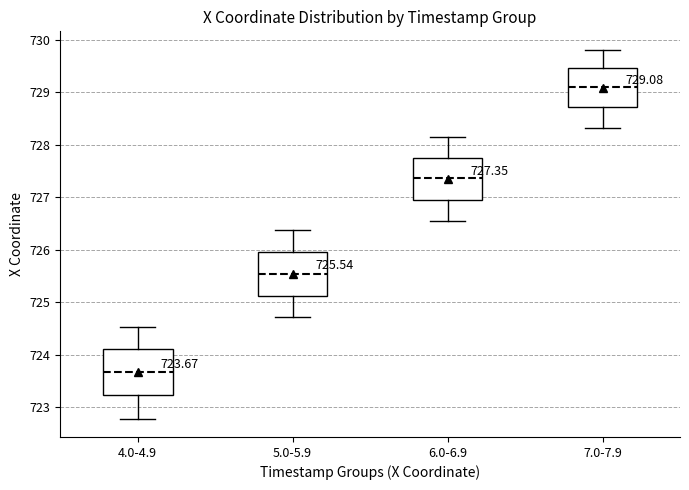

Which box has the highest median line?

7.0-7.9